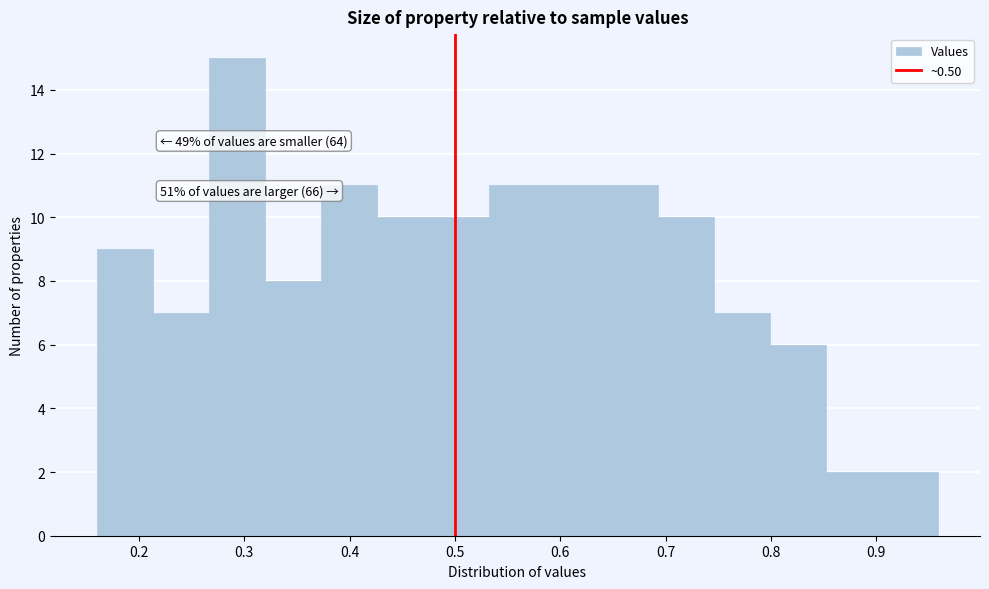

Over which range of the x-axis is the bar tallest?

0.27 to 0.32